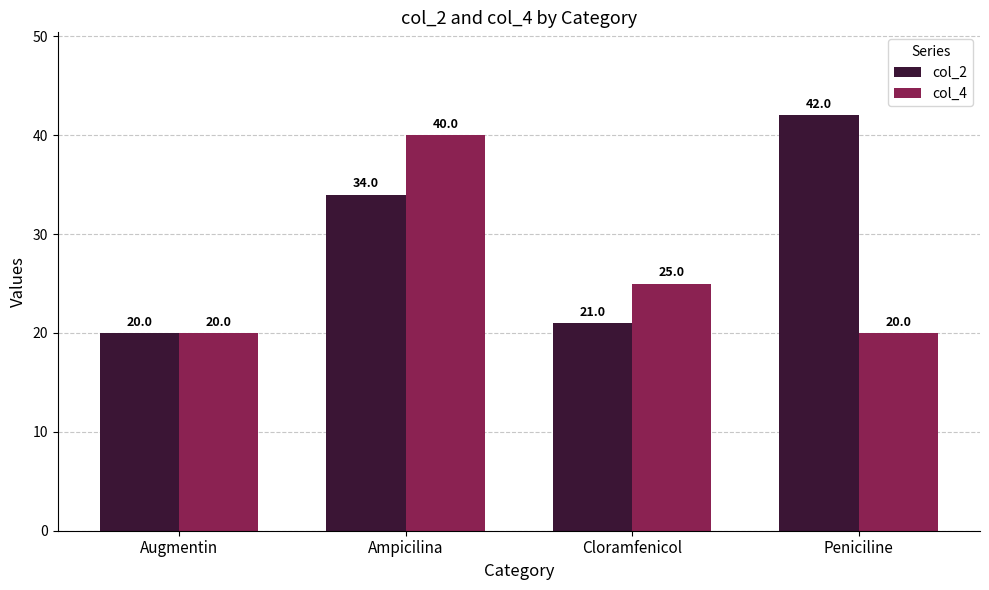

How many data points in col_2 are less than 34?

2